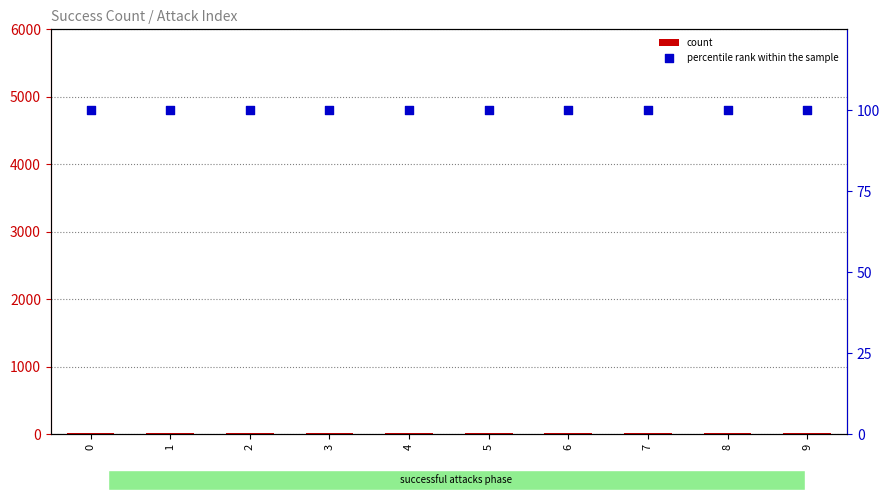

At how many categories does at least one series exceed 73?

10